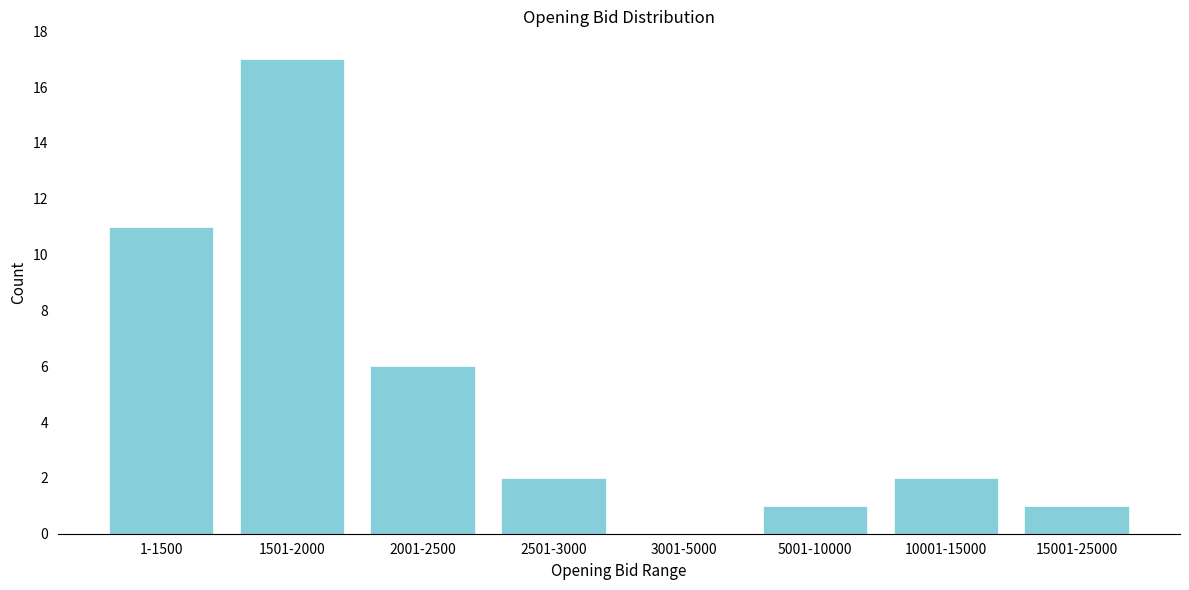

Reading left to right, list all the values displayed in this chart.

1-1500=11	1501-2000=17	2001-2500=6	2501-3000=2	3001-5000=0	5001-10000=1	10001-15000=2	15001-25000=1